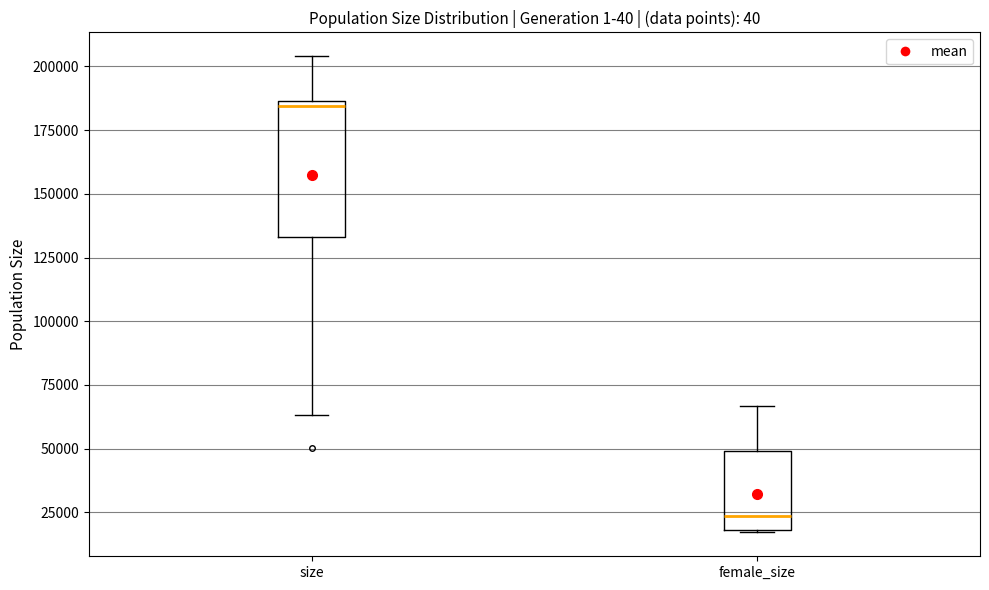

Reading left to right, read every box against the y-axis: the position of its median line, the range the box covers, and the ends of its whiskers. The values are not printed on the chart, so give them approximately, as read against the axis.

size: median 185000 (just below the box's upper edge), box 135000 to 185000, whiskers 65000 to 205000
female_size: median 25000, box 20000 to 50000, whiskers 15000 to 65000